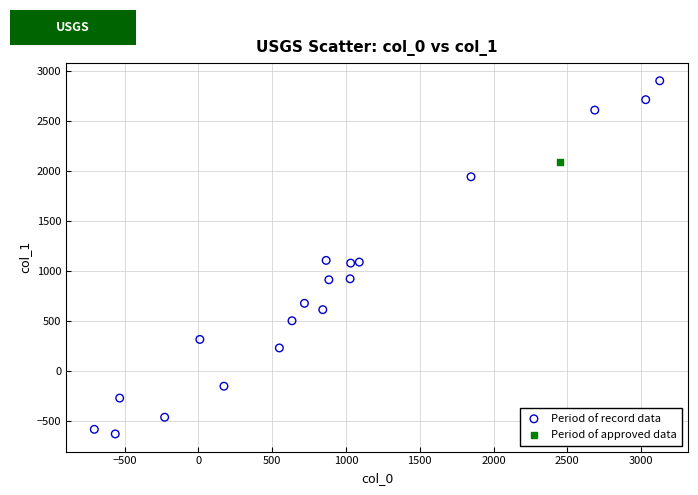

What are all the series names shown in the legend?

Period of record data, Period of approved data